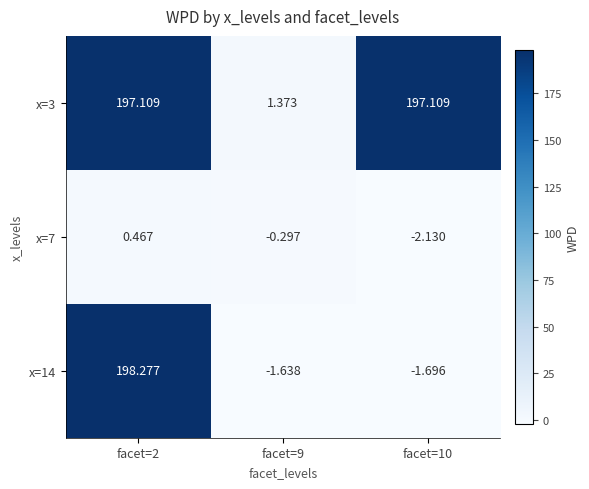

What is the smallest value displayed?

-2.1